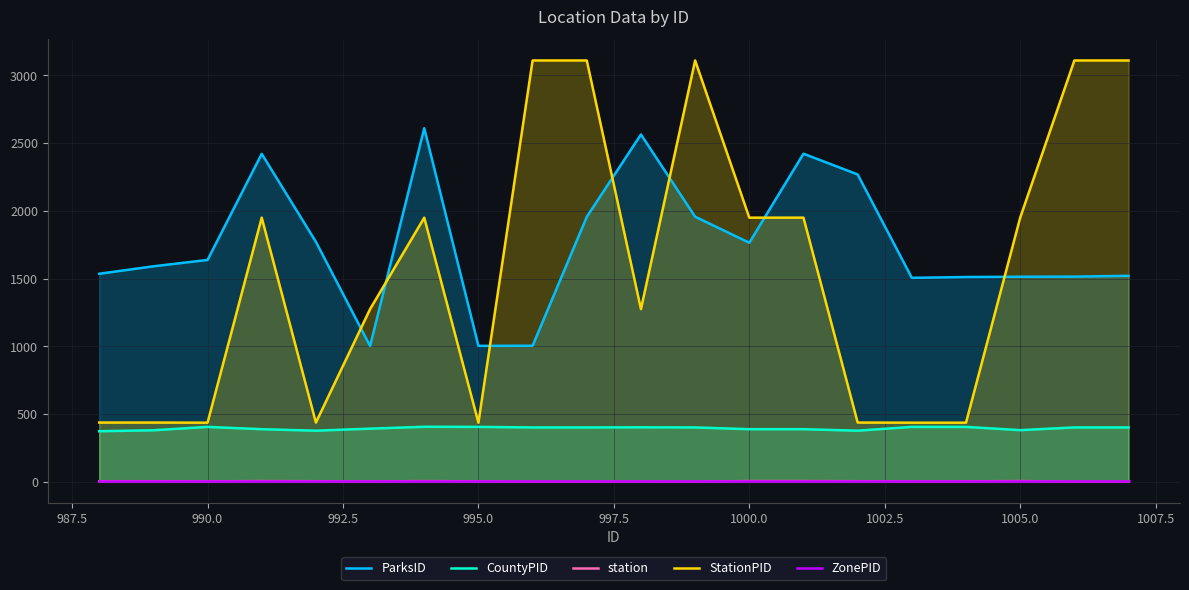

How many data points does each series have?

20